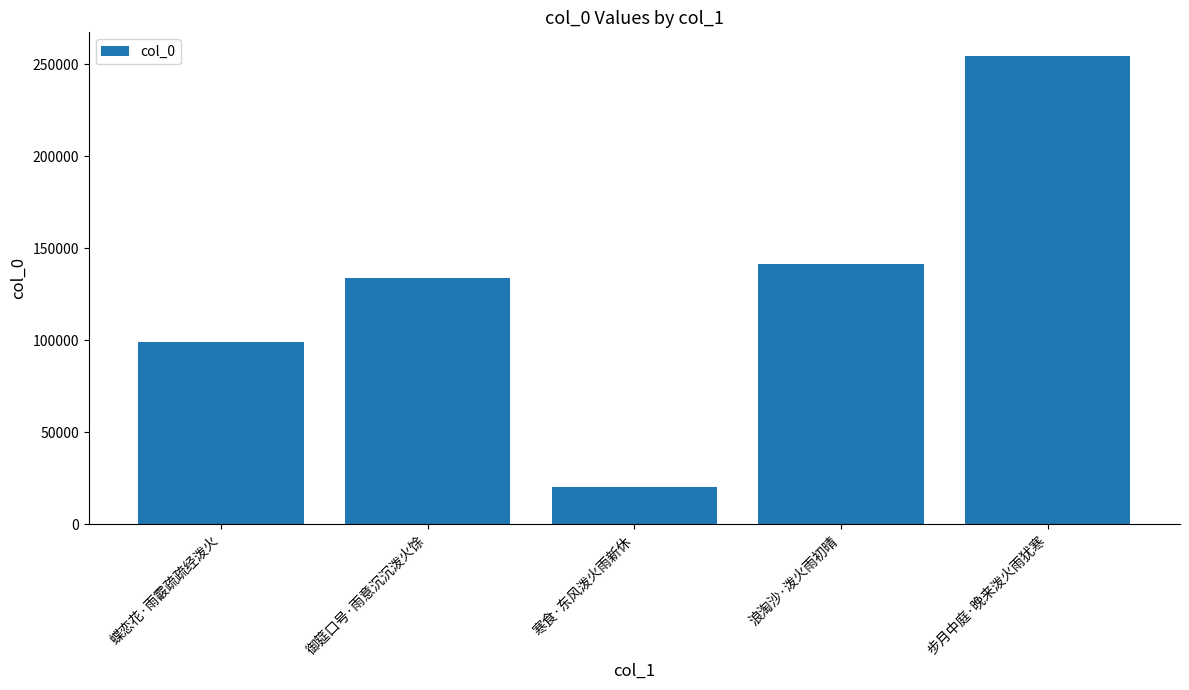

How many data points are less than 133926?

2